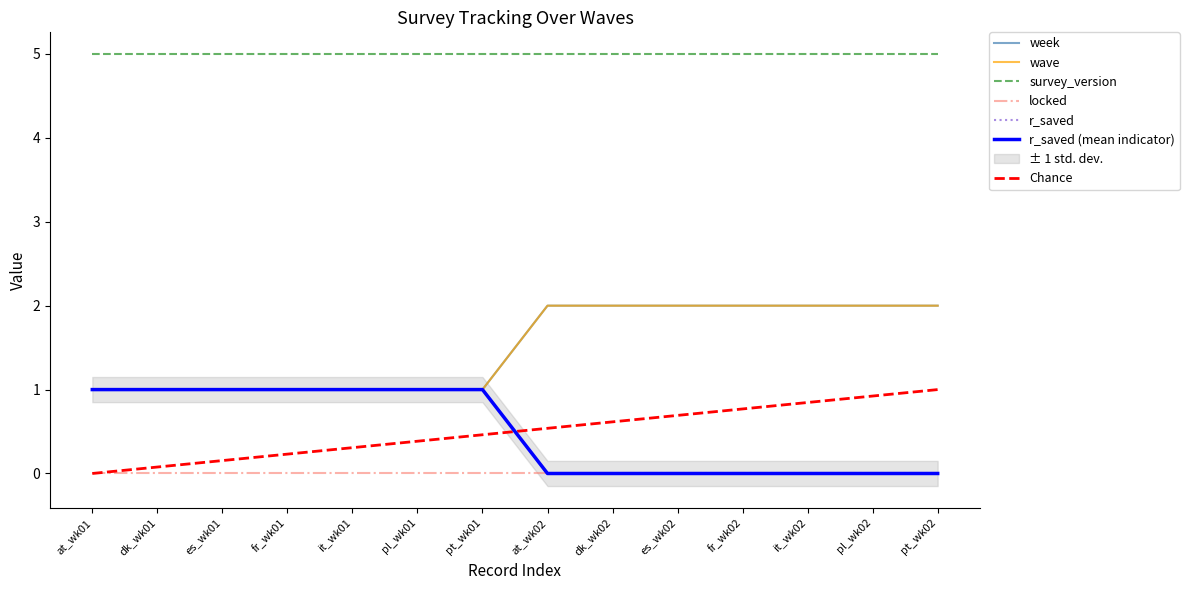

Which series has the largest total across all categories?

week